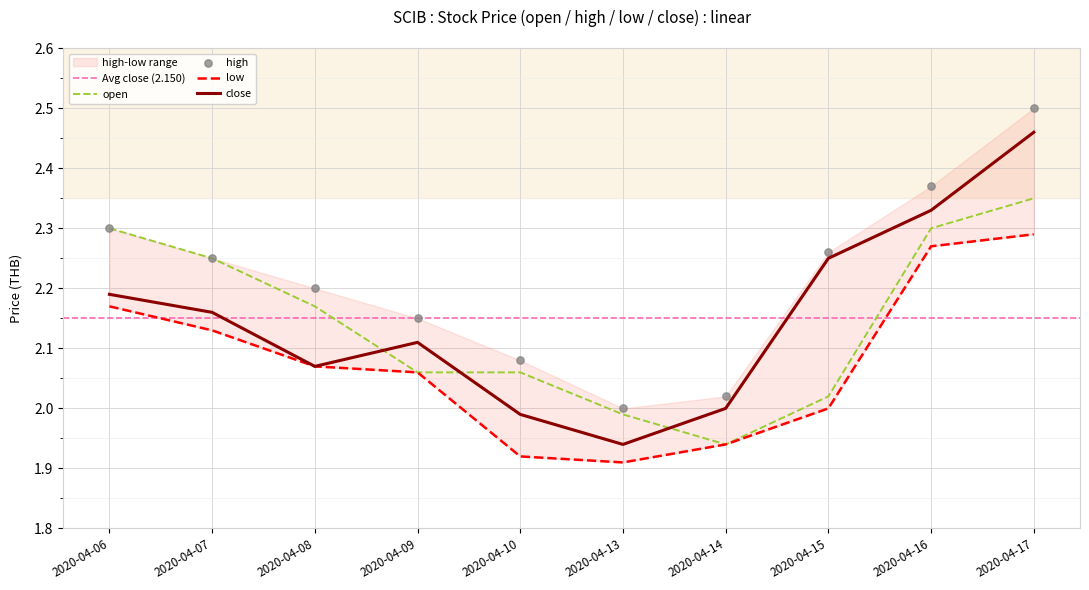

Which series has the largest Y range (max minus min)?

close